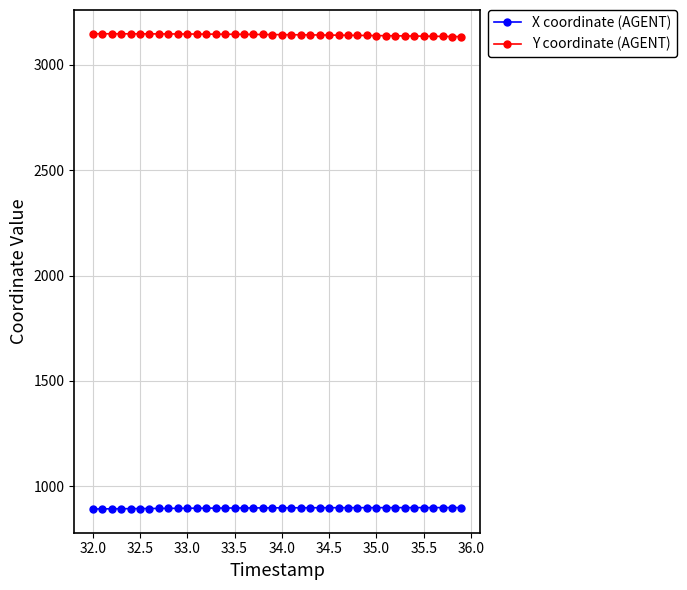

List the series in order of their peak value, lowest first.

X coordinate (AGENT), Y coordinate (AGENT)